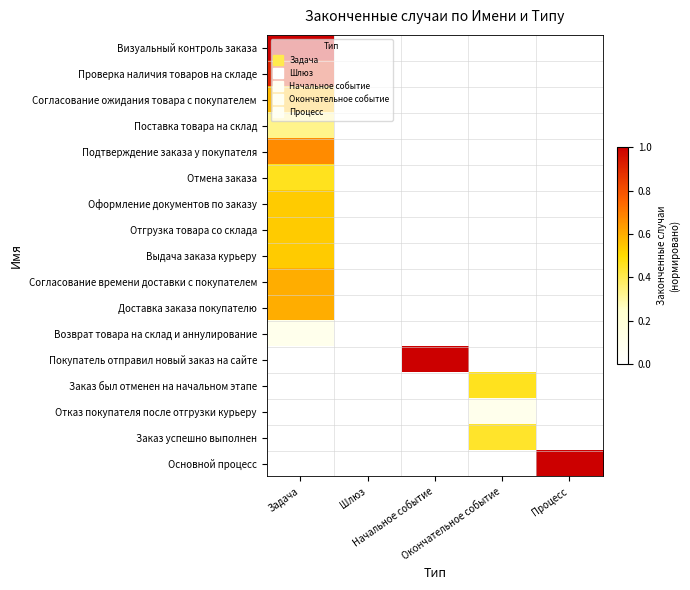

Reading left to right, what are all the values shown in this chart?

Визуальный контроль заказа: Задача=1.0	Шлюз=0.0	Начальное событие=0.0	Окончательное событие=0.0	Процесс=0.0
Проверка наличия товаров на складе: Задача=0.9	Шлюз=0.0	Начальное событие=0.0	Окончательное событие=0.0	Процесс=0.0
Согласование ожидания товара с покупателем: Задача=0.6	Шлюз=0.0	Начальное событие=0.0	Окончательное событие=0.0	Процесс=0.0
Поставка товара на склад: Задача=0.3	Шлюз=0.0	Начальное событие=0.0	Окончательное событие=0.0	Процесс=0.0
Подтверждение заказа у покупателя: Задача=0.7	Шлюз=0.0	Начальное событие=0.0	Окончательное событие=0.0	Процесс=0.0
Отмена заказа: Задача=0.5	Шлюз=0.0	Начальное событие=0.0	Окончательное событие=0.0	Процесс=0.0
Оформление документов по заказу: Задача=0.5	Шлюз=0.0	Начальное событие=0.0	Окончательное событие=0.0	Процесс=0.0
Отгрузка товара со склада: Задача=0.5	Шлюз=0.0	Начальное событие=0.0	Окончательное событие=0.0	Процесс=0.0
Выдача заказа курьеру: Задача=0.5	Шлюз=0.0	Начальное событие=0.0	Окончательное событие=0.0	Процесс=0.0
Согласование времени доставки с покупателем: Задача=0.6	Шлюз=0.0	Начальное событие=0.0	Окончательное событие=0.0	Процесс=0.0
Доставка заказа покупателю: Задача=0.6	Шлюз=0.0	Начальное событие=0.0	Окончательное событие=0.0	Процесс=0.0
Возврат товара на склад и аннулирование: Задача=0.1	Шлюз=0.0	Начальное событие=0.0	Окончательное событие=0.0	Процесс=0.0
Покупатель отправил новый заказ на сайте: Задача=0.0	Шлюз=0.0	Начальное событие=1.0	Окончательное событие=0.0	Процесс=0.0
Заказ был отменен на начальном этапе: Задача=0.0	Шлюз=0.0	Начальное событие=0.0	Окончательное событие=0.5	Процесс=0.0
Отказ покупателя после отгрузки курьеру: Задача=0.0	Шлюз=0.0	Начальное событие=0.0	Окончательное событие=0.1	Процесс=0.0
Заказ успешно выполнен: Задача=0.0	Шлюз=0.0	Начальное событие=0.0	Окончательное событие=0.4	Процесс=0.0
Основной процесс: Задача=0.0	Шлюз=0.0	Начальное событие=0.0	Окончательное событие=0.0	Процесс=1.0